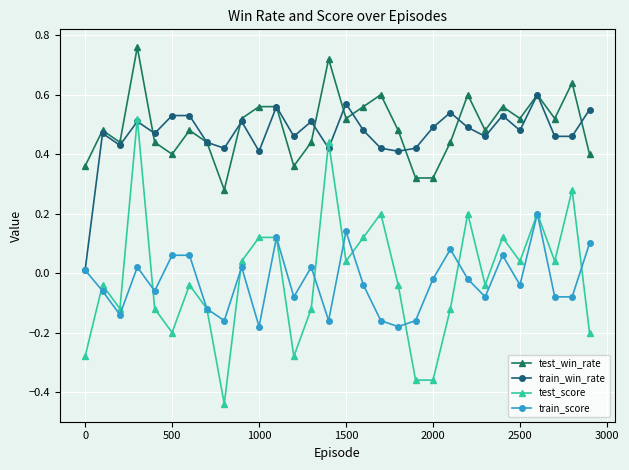

True or false: train_score has more than 2 interior local peaks.

True